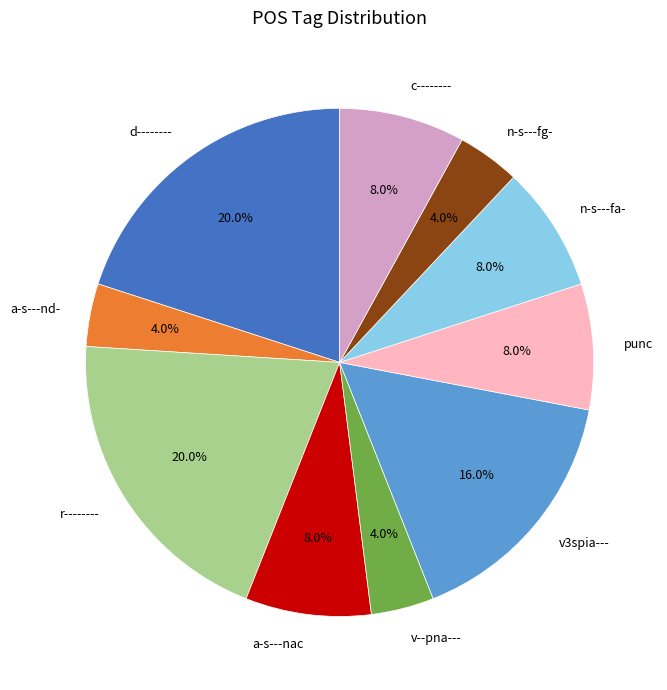

Combined, do v--pna--- and a-s---nac account for over 50%?

No